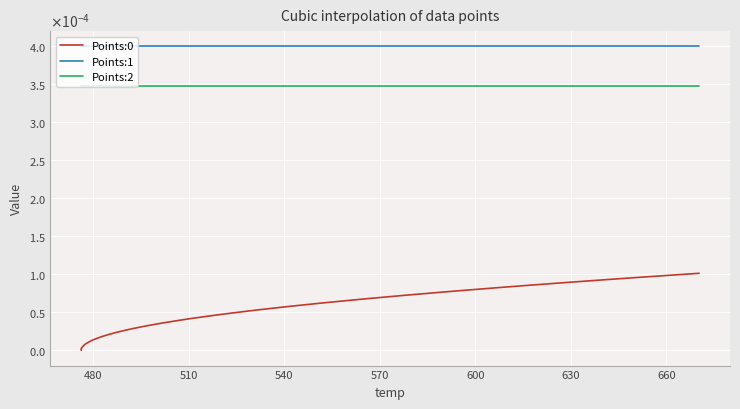

Is this an area chart (filled region under the line)?

No